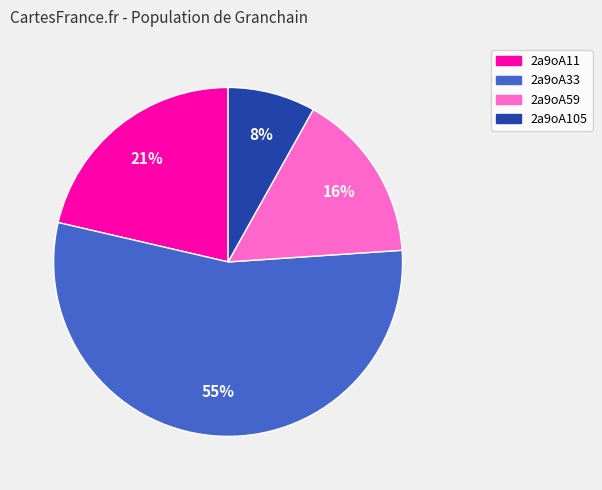

Does any single category account for the majority?

Yes